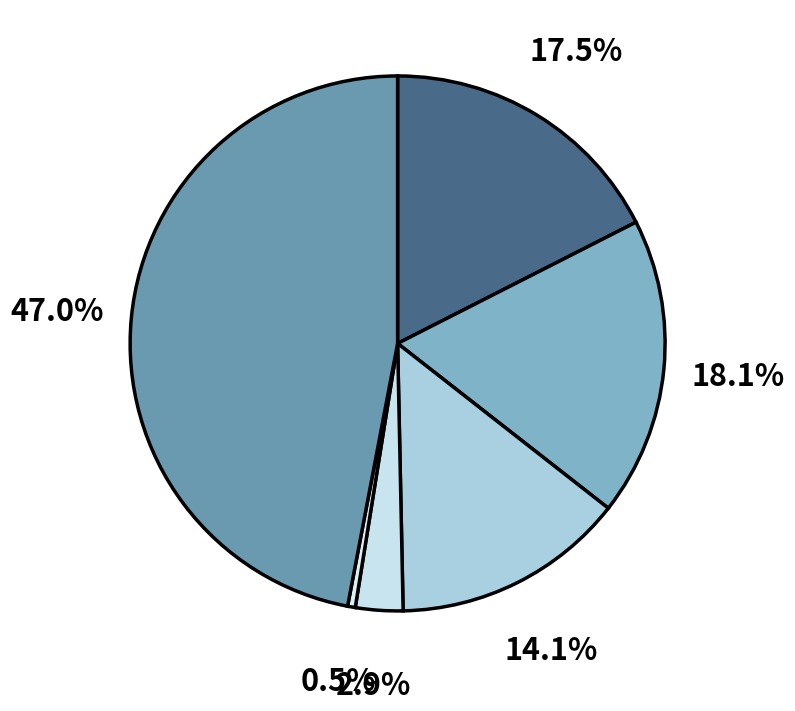

How many segments does this pie chart have?

6